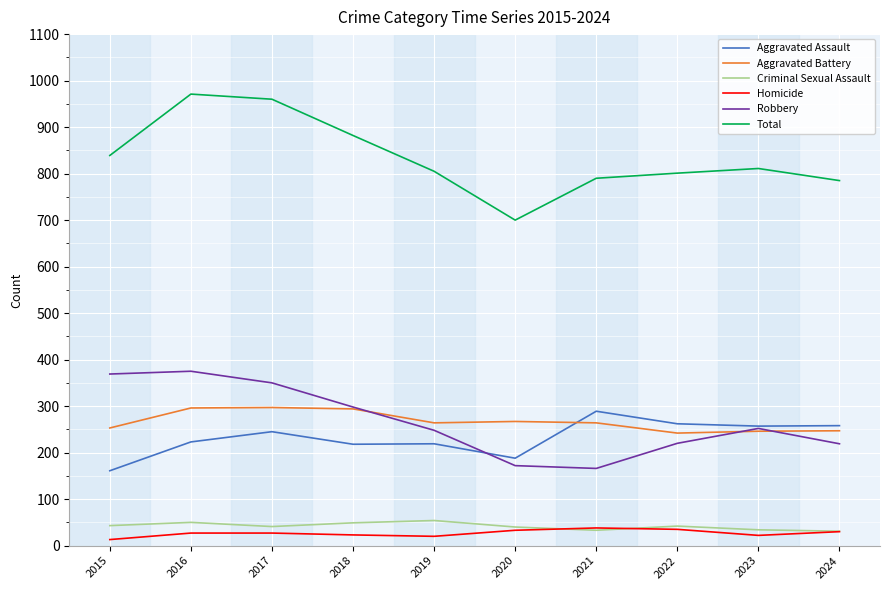

Is it true that Total equals 1148 at 2021?

False